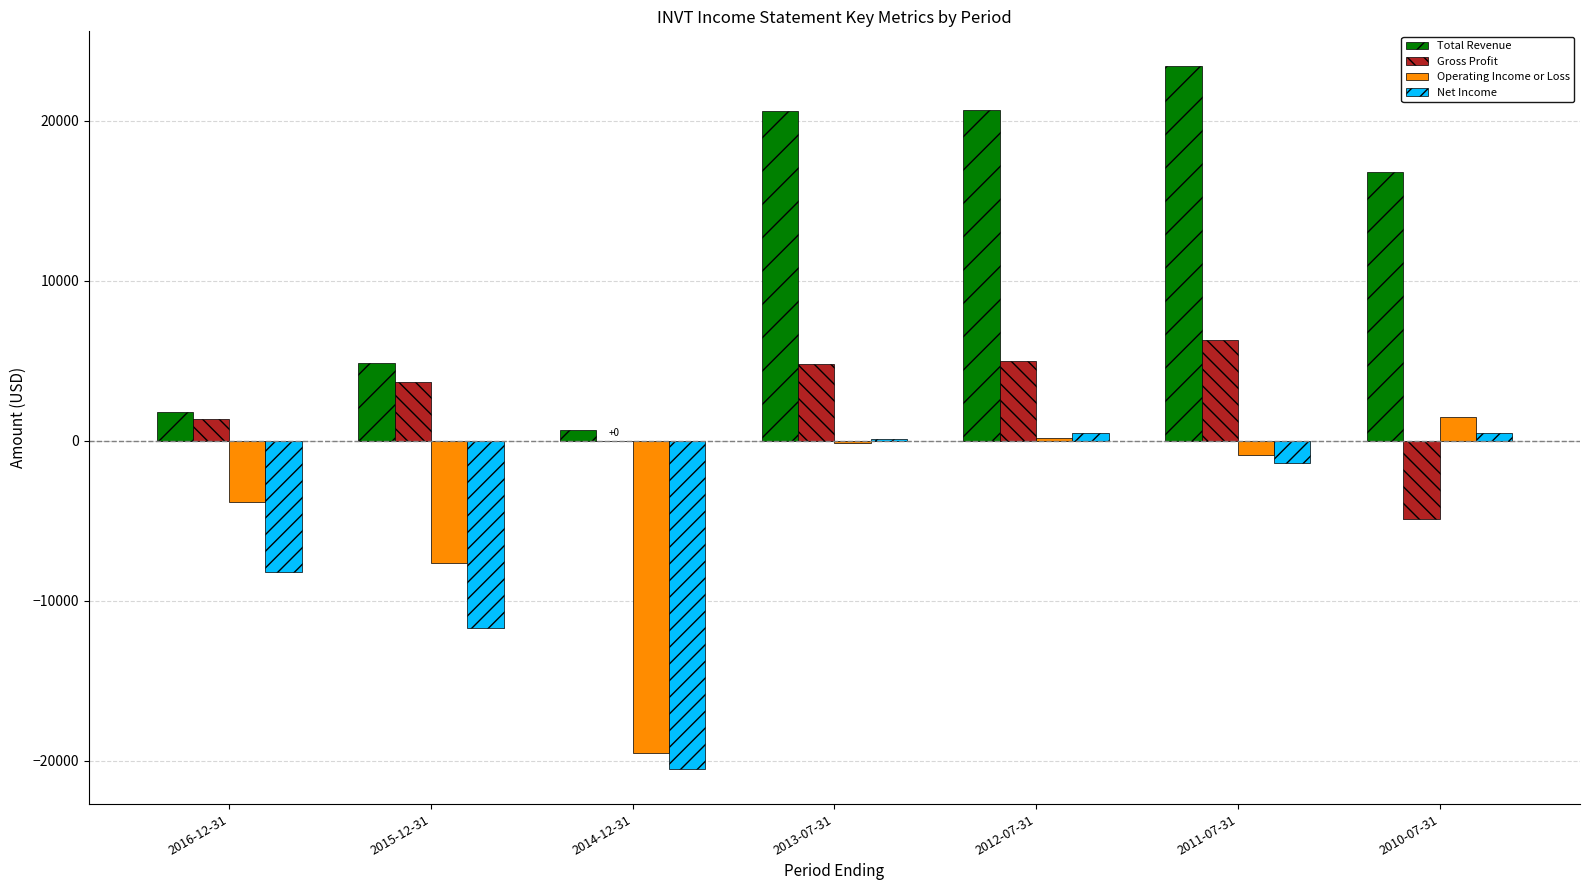

Between 2014-12-31 and 2012-07-31, which series saw the biggest shift?

Net Income